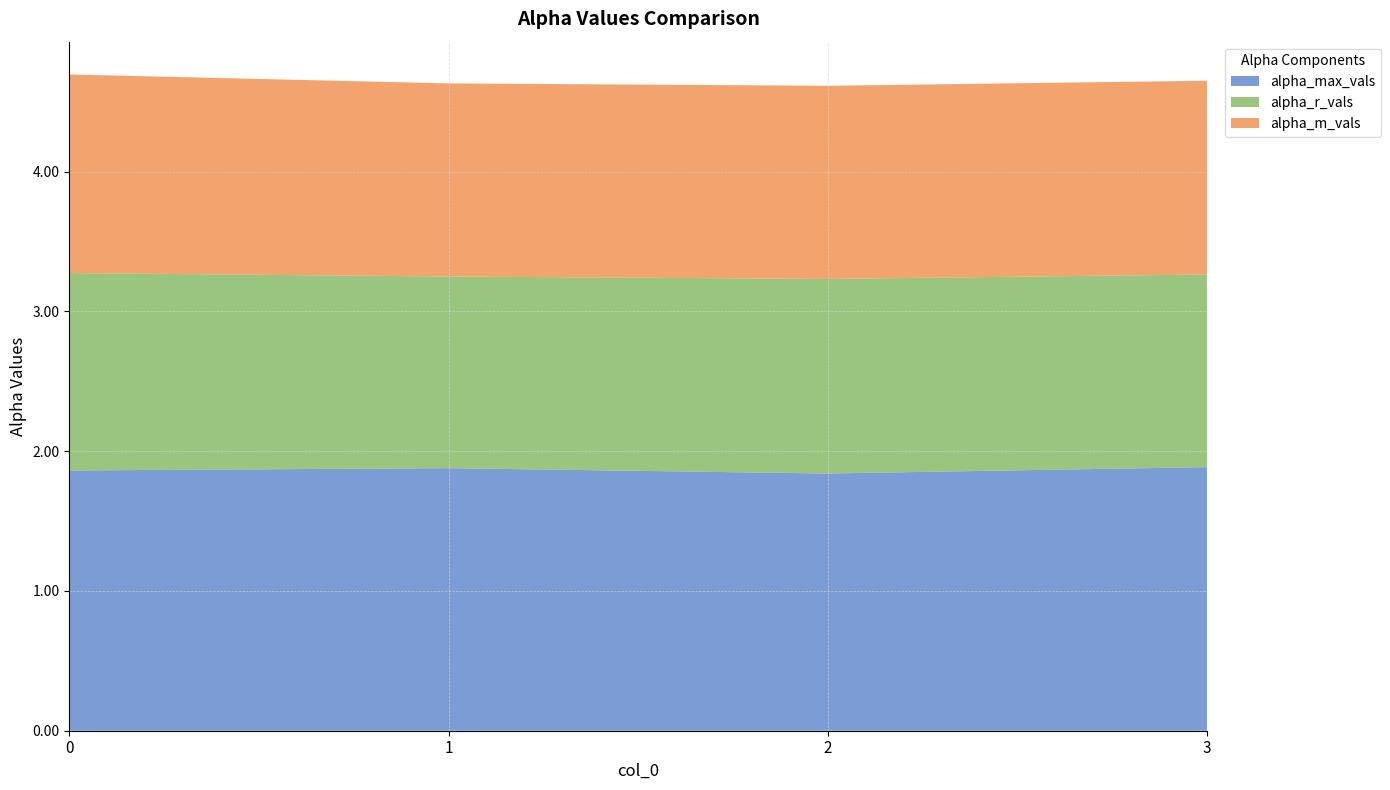

Reading left to right, extract all data points from this chart.

alpha_max_vals: 1.9	1.9	1.8	1.9
alpha_r_vals: 1.4	1.4	1.4	1.4
alpha_m_vals: 1.4	1.4	1.4	1.4